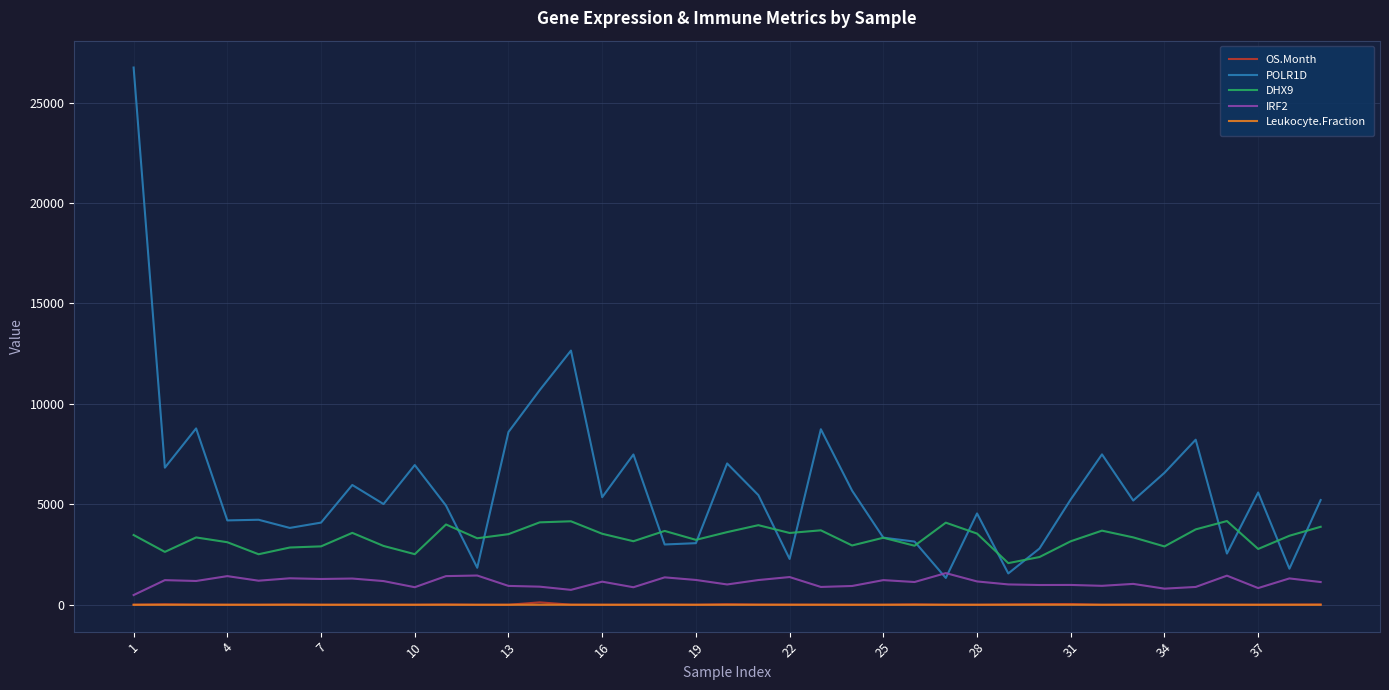

Which series has the widest spread of values?

POLR1D